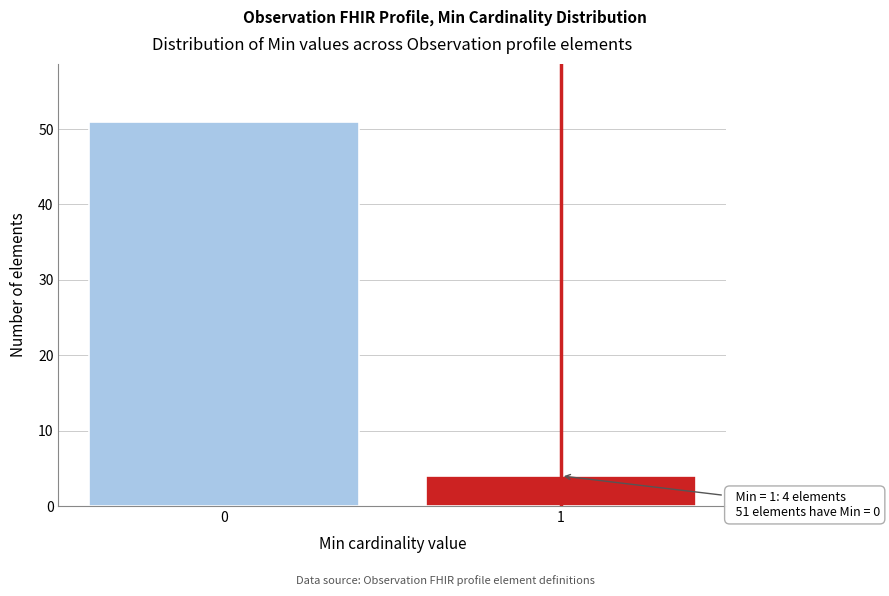

Reading left to right, extract all data points from this chart.

51	4